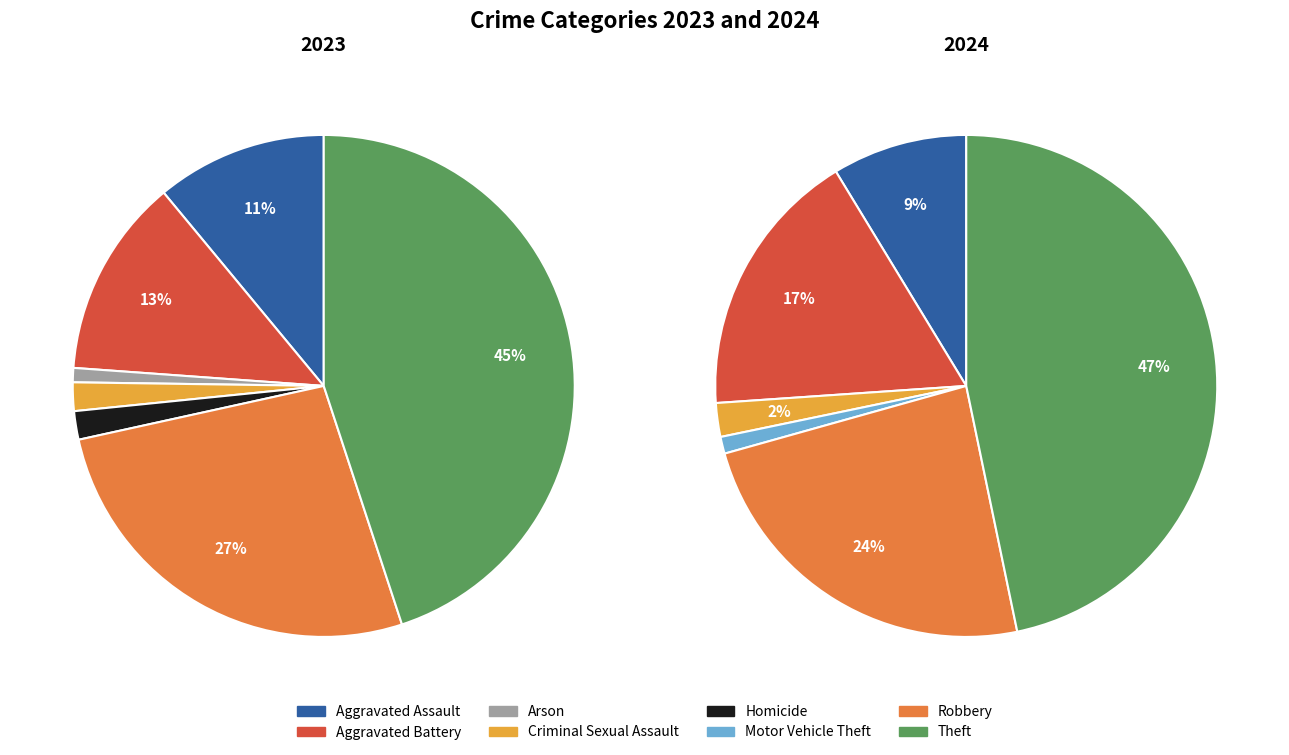

To the nearest percent, what percentage of the pie is 7?

47%